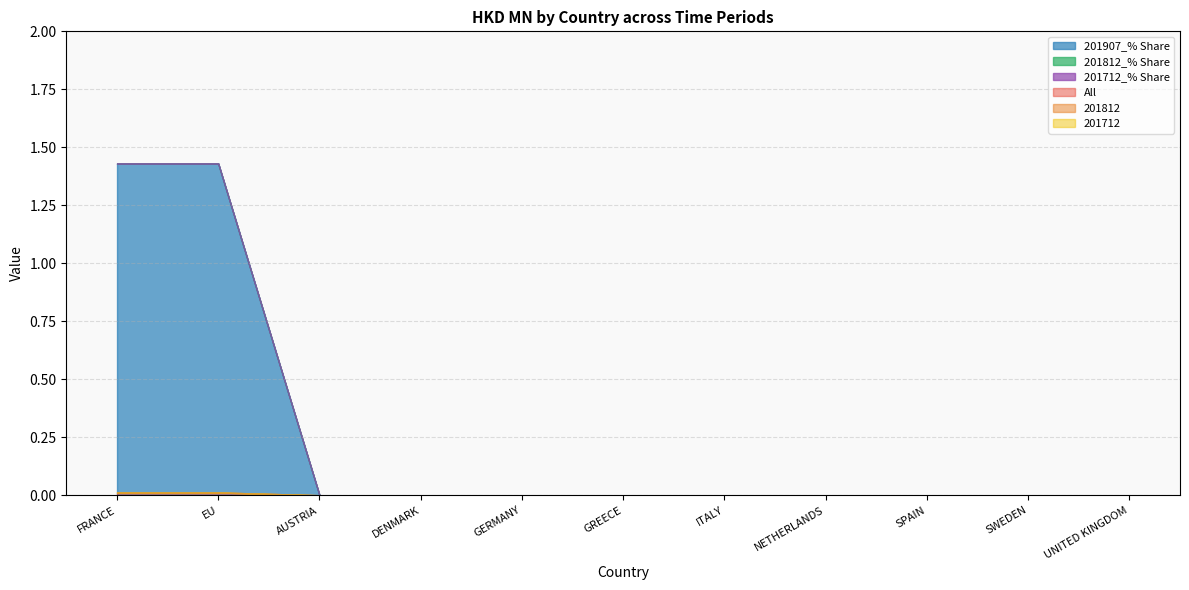

True or false: 201812 and All intersect in this chart.

False